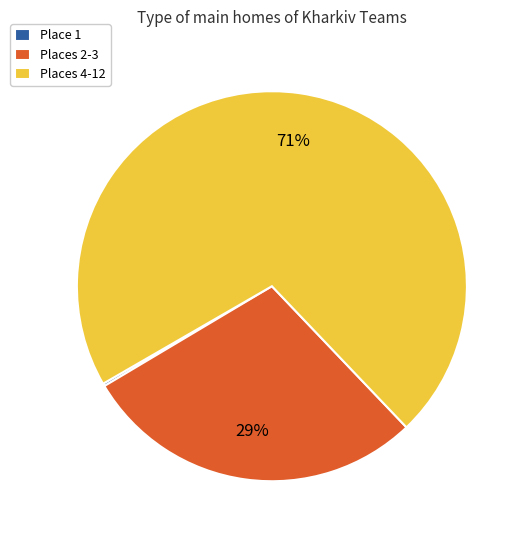

Which category has the biggest portion of the pie?

Places 4-12